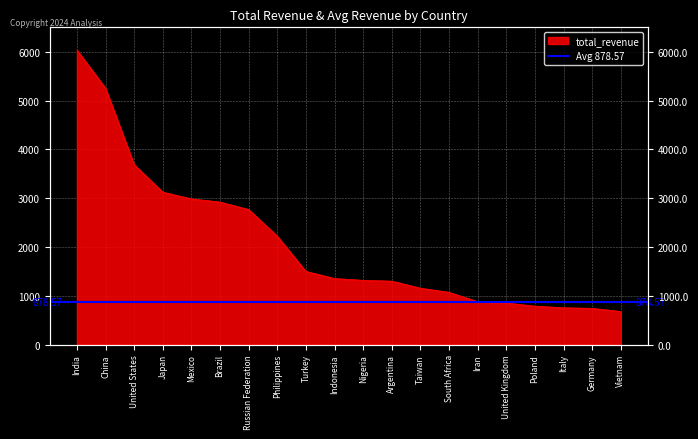

What is the change in value from Indonesia to Taiwan?

-197.6